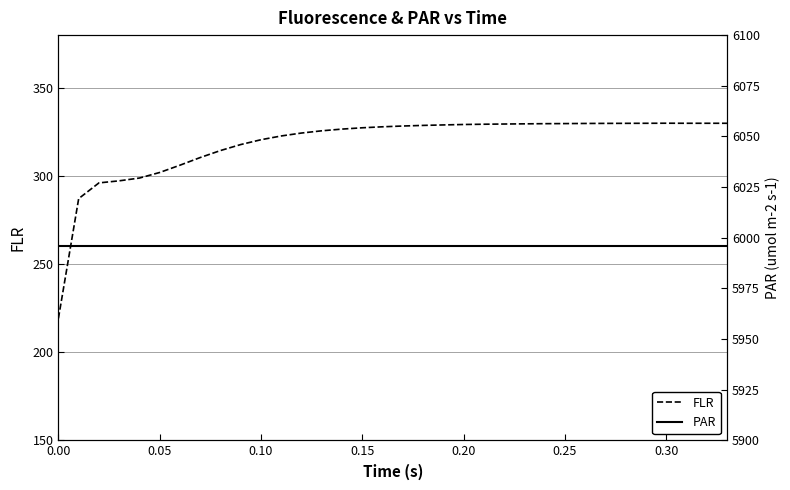

What is the highest value of the FLR series?

330.0